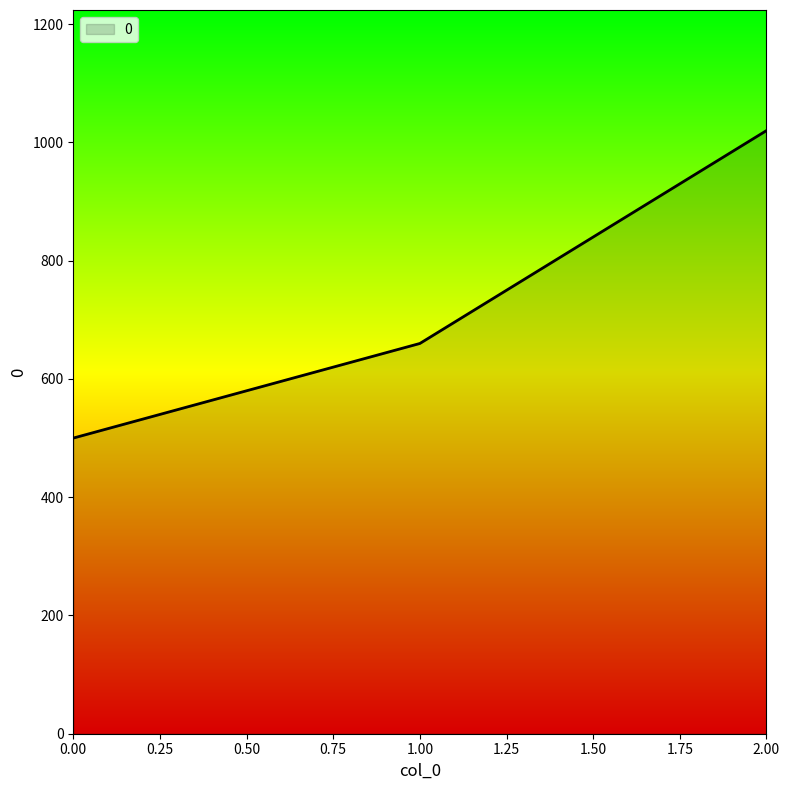

Reading left to right, list all the values displayed in this chart.

500	660	1020